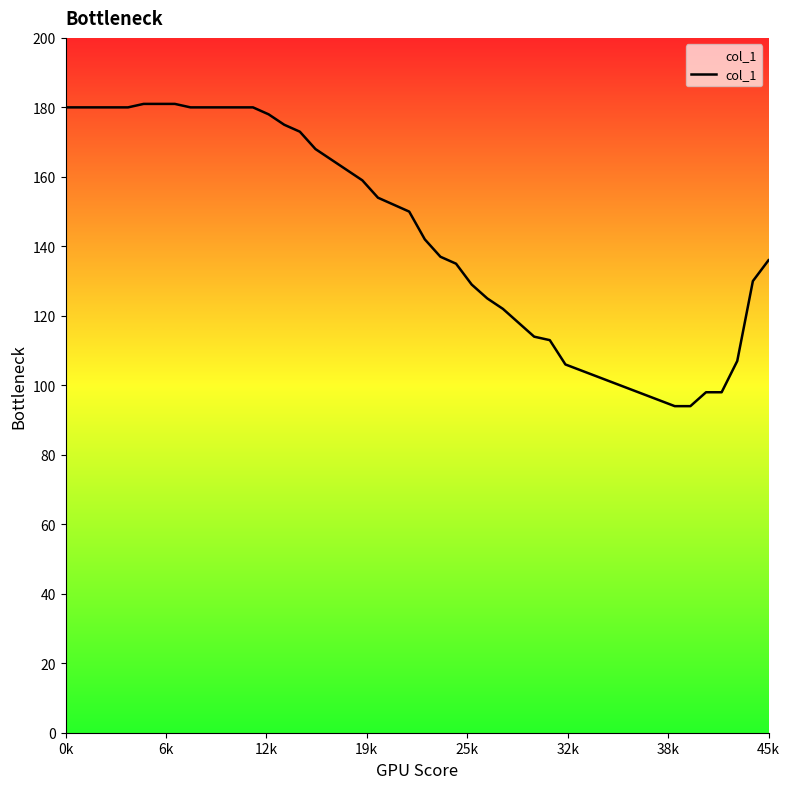

What is the minimum value shown in the chart?

94